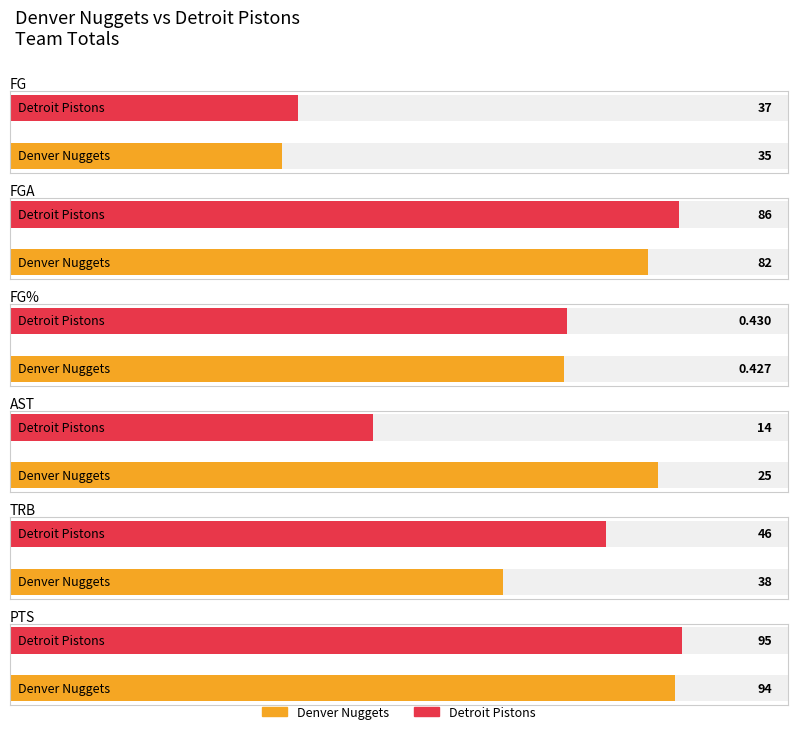

How many values in the PTS series are below 95?

1